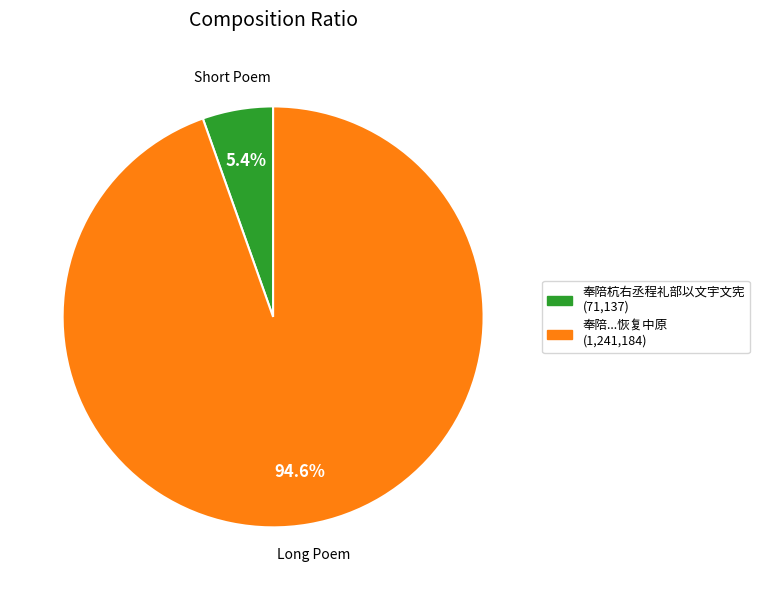

What percentage do 奉陪...恢复中原 (1,241,184) and 奉陪杭右丞程礼部以文宇文宪 (71,137) together represent?

100.0%